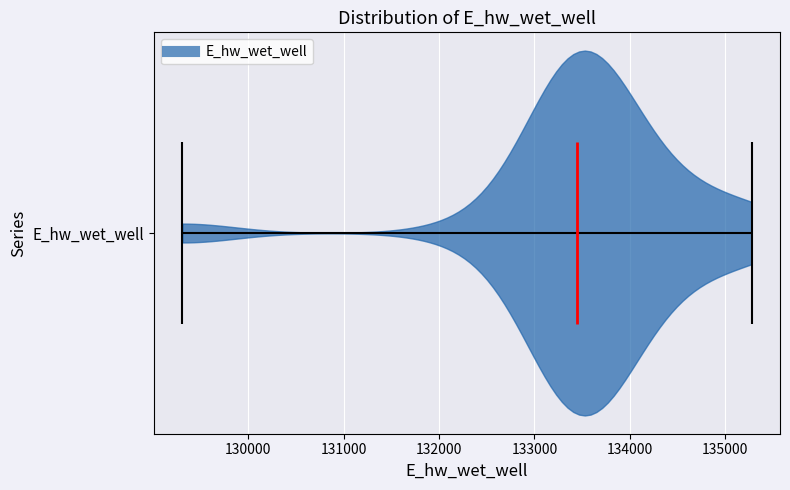

Read this violin plot against the x-axis: where its median line is, and the lowest and highest points the violin reaches. The values are not printed on the chart, so give them approximately, as read against the axis.

median line 133400, lowest point 129300, highest point 135300